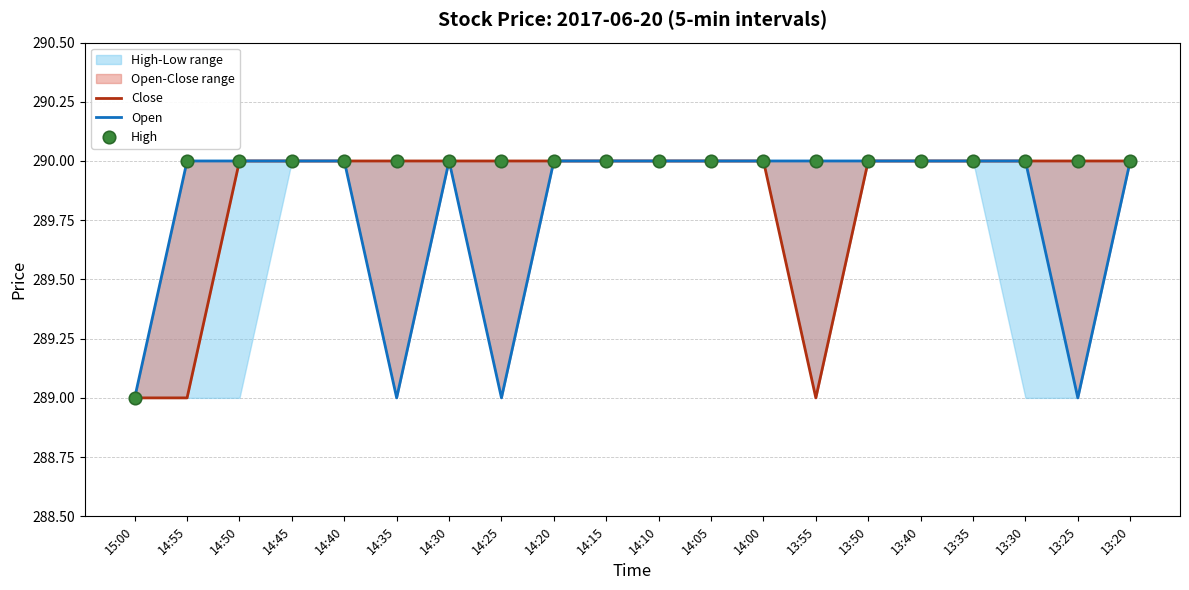

At how many categories does at least one series exceed 289?

19